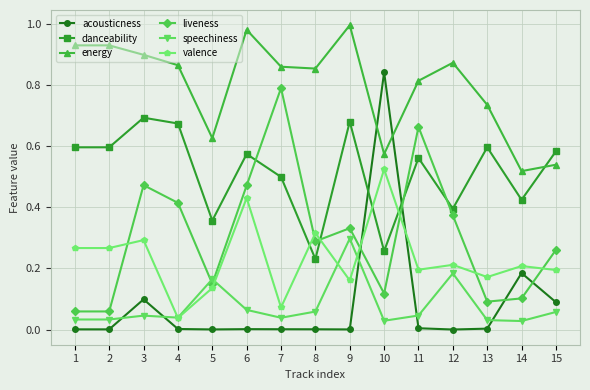

Where is the first local maximum for valence?

3